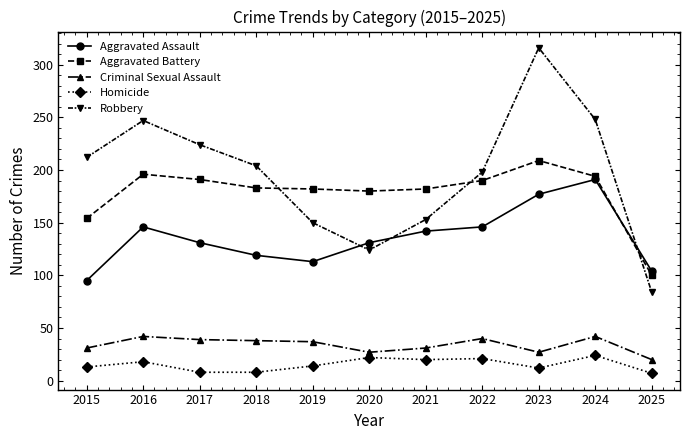

What is the value of the Robbery point at the 8th from the left?

198